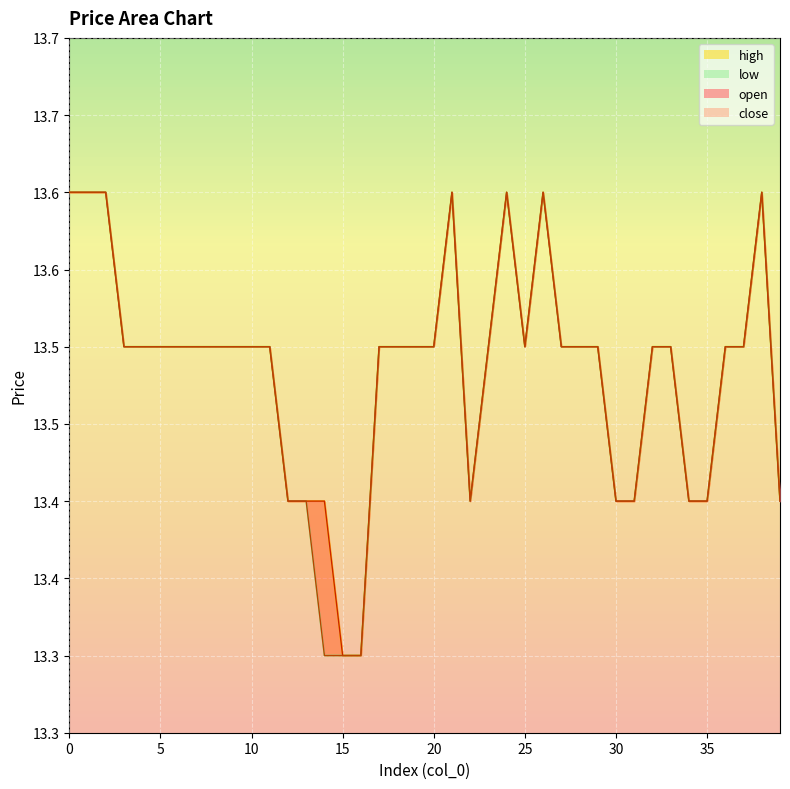

What are all the series names shown in the legend?

open, close, high, low